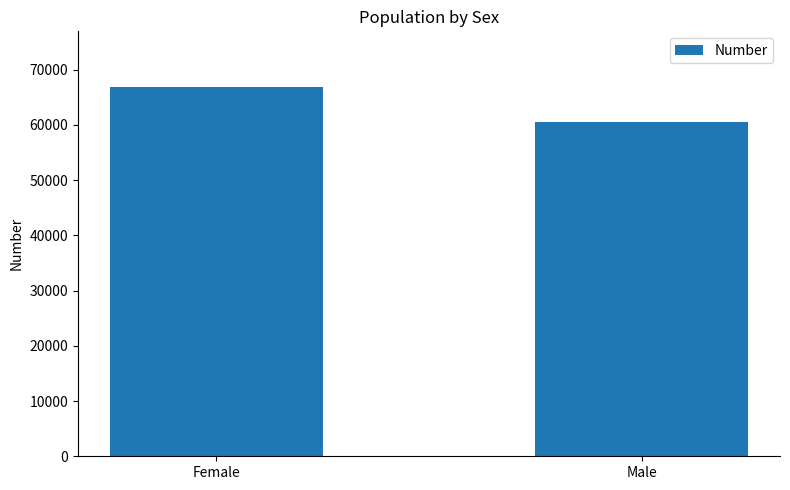

What is the change in value from Female to Male?

-6357